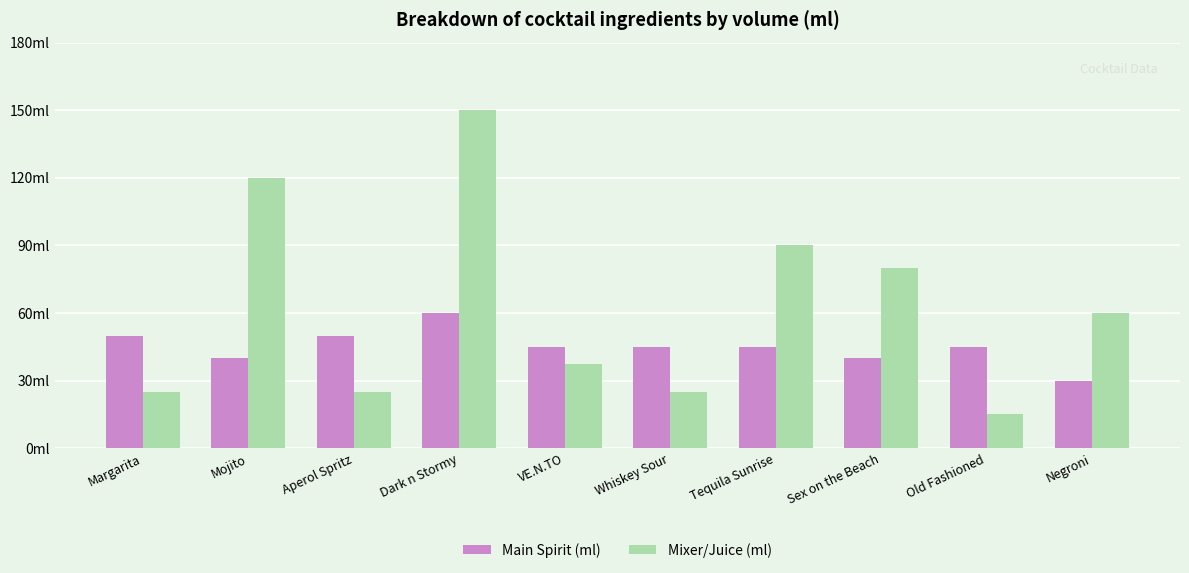

Does the chart contain stacked bars?

No